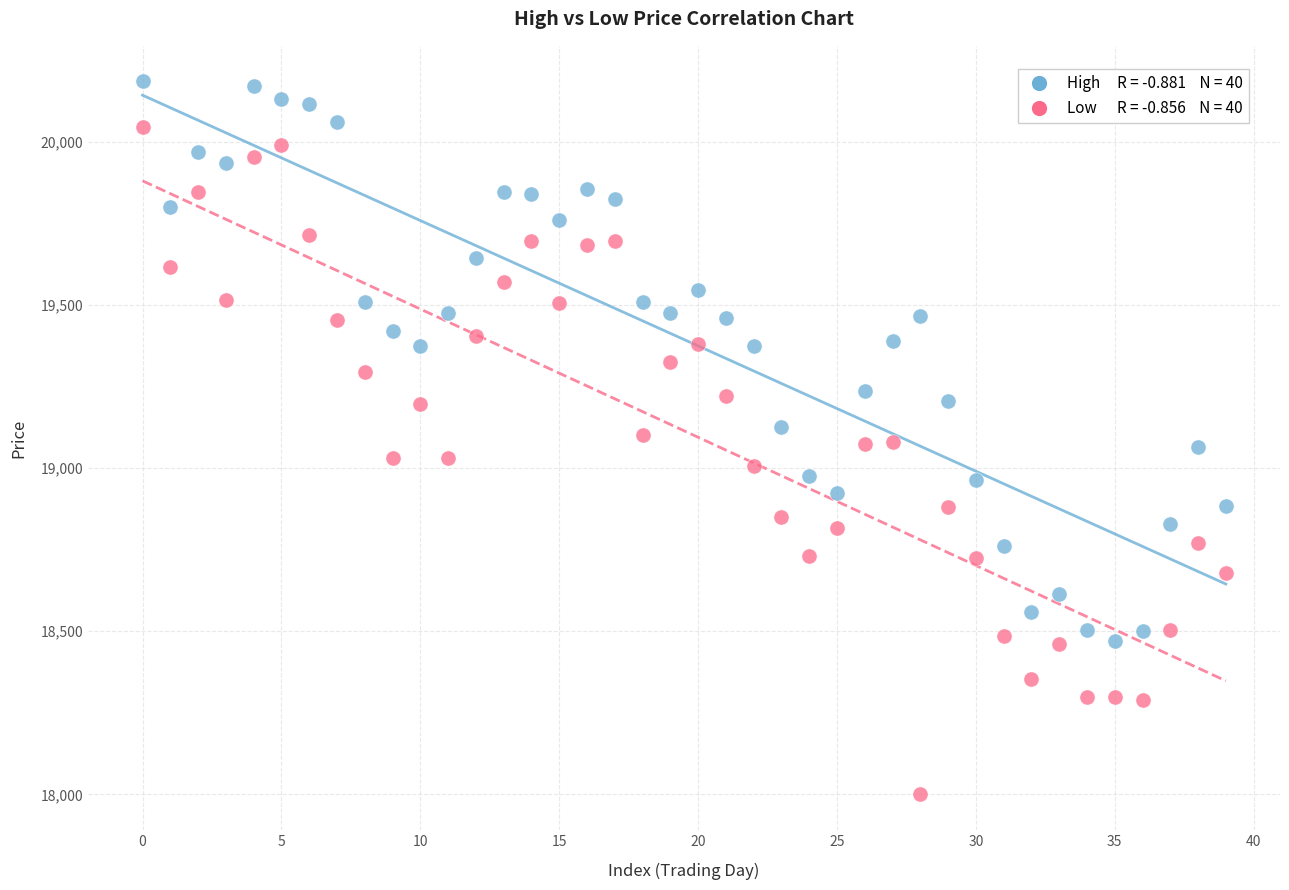

Across all data points, what is the range of Y values (max minus min)?

2185